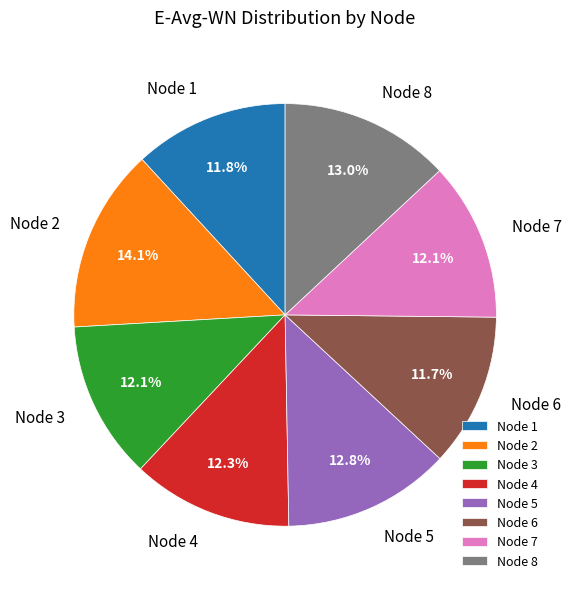

To the nearest percent, what is the difference between the largest and smallest slice percentages?

2%